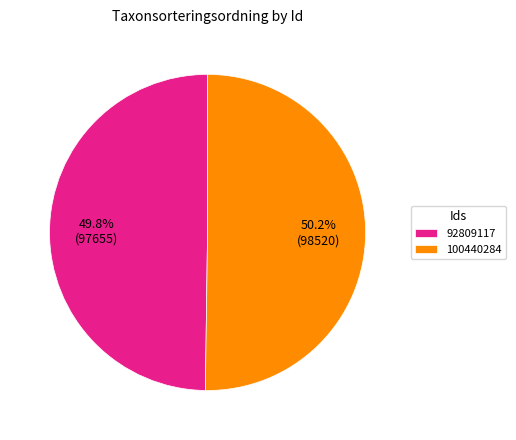

Does any single category account for the majority?

Yes